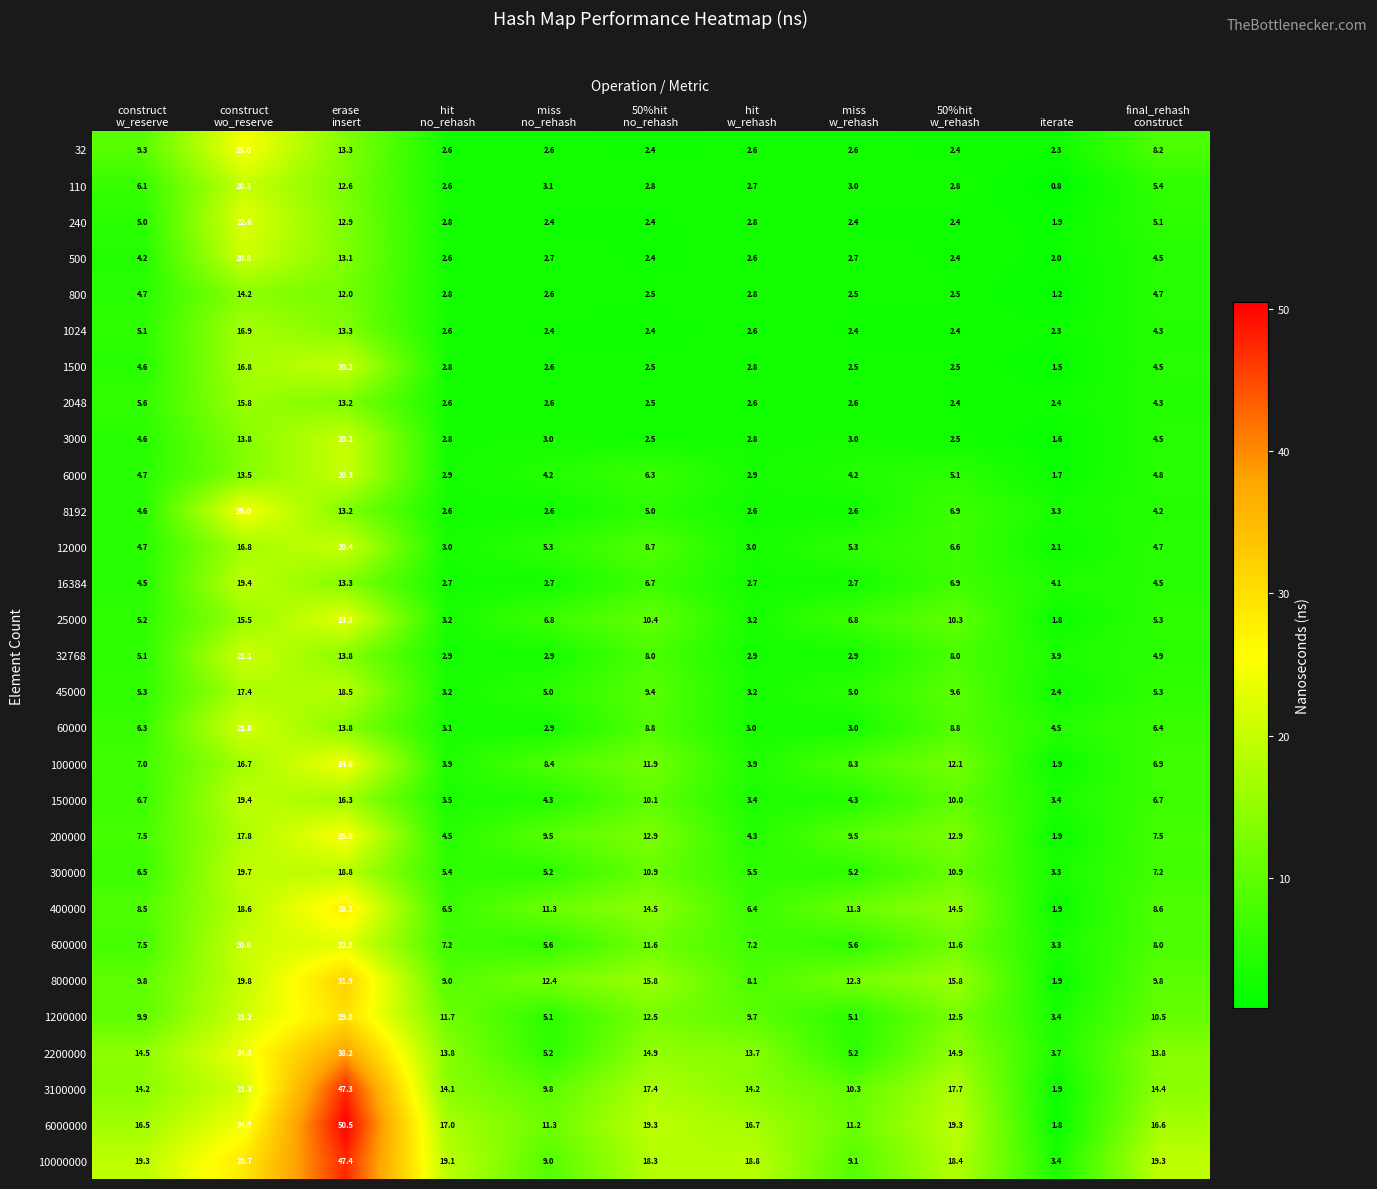

Which series has the largest total across all categories?

10000000